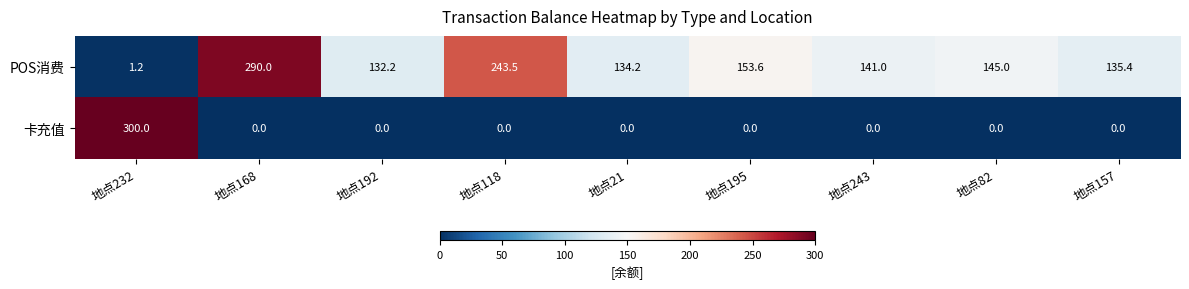

Reading left to right, transcribe all the data shown in this chart.

POS消费: 1.2	290.0	132.2	243.5	134.2	153.6	141.0	145.0	135.4
卡充值: 300.0	0.0	0.0	0.0	0.0	0.0	0.0	0.0	0.0